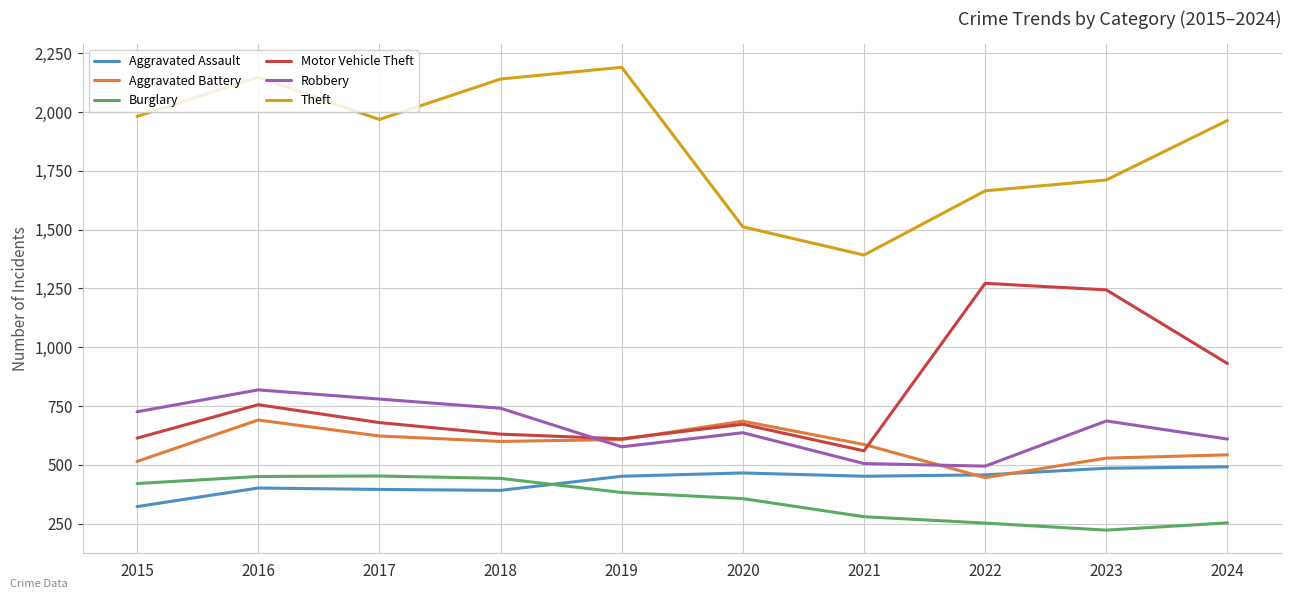

At how many categories does at least one series exceed 244?

10